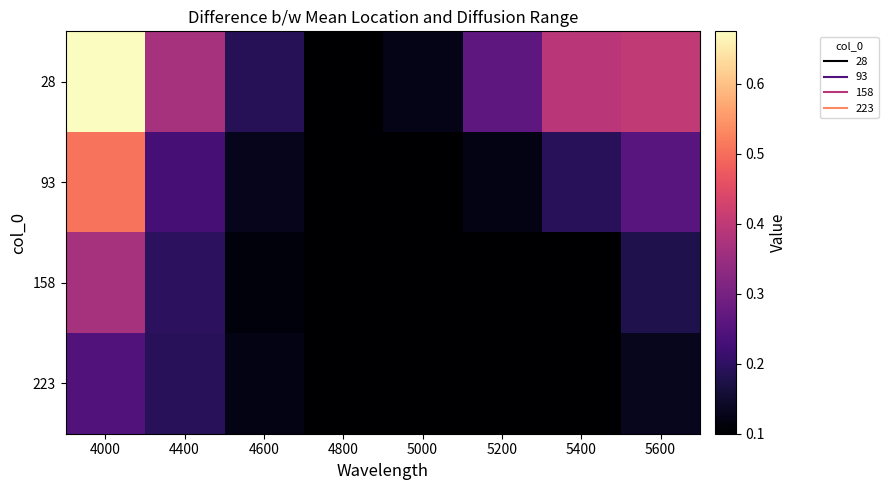

What is the spread (max minus min) of values at 4000?

0.4